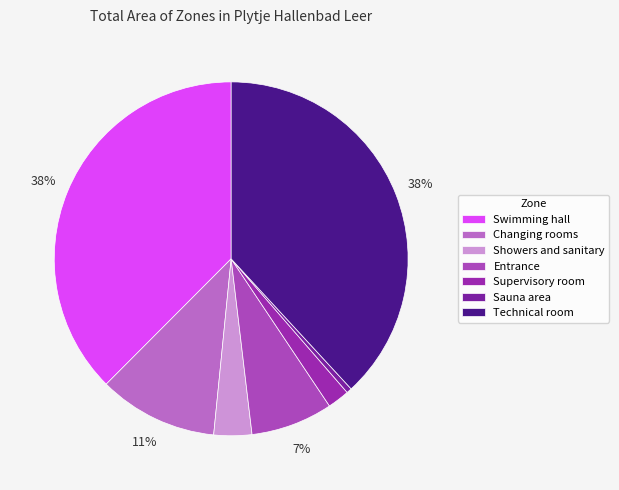

How many segments does this pie chart have?

7